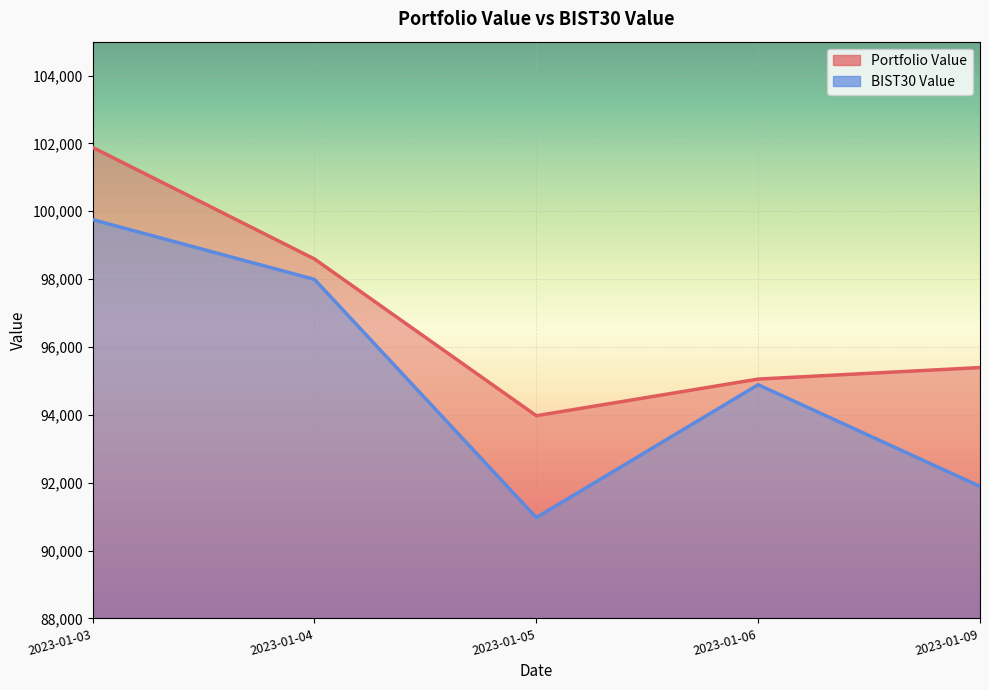

Reading left to right, list all the values displayed in this chart.

Portfolio Value: 2023-01-03=101882.4	2023-01-04=98594.3	2023-01-05=93974.4	2023-01-06=95054.3	2023-01-09=95393.8
BIST30 Value: 2023-01-03=99754.6	2023-01-04=97992.3	2023-01-05=90971.1	2023-01-06=94888.3	2023-01-09=91890.7